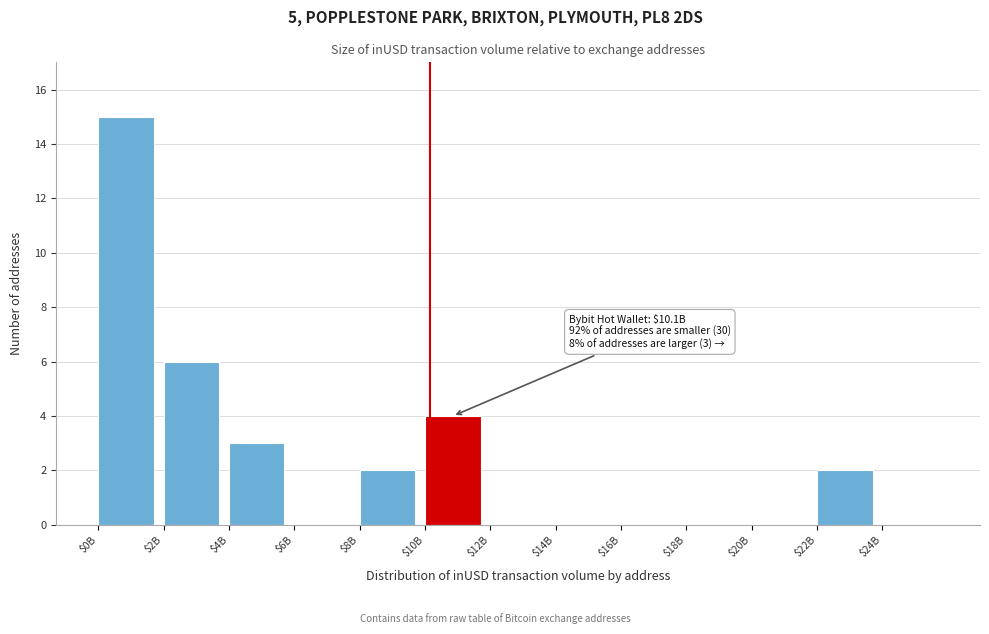

Is it true that the value at $12B is 0?

True